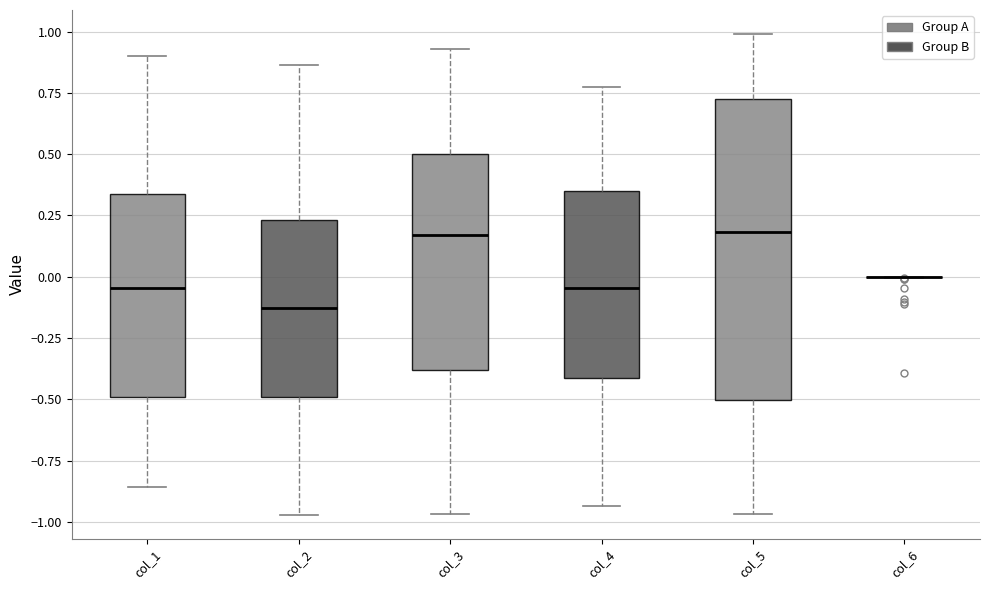

Which box is the tallest, from its lower edge to its upper edge?

col_5